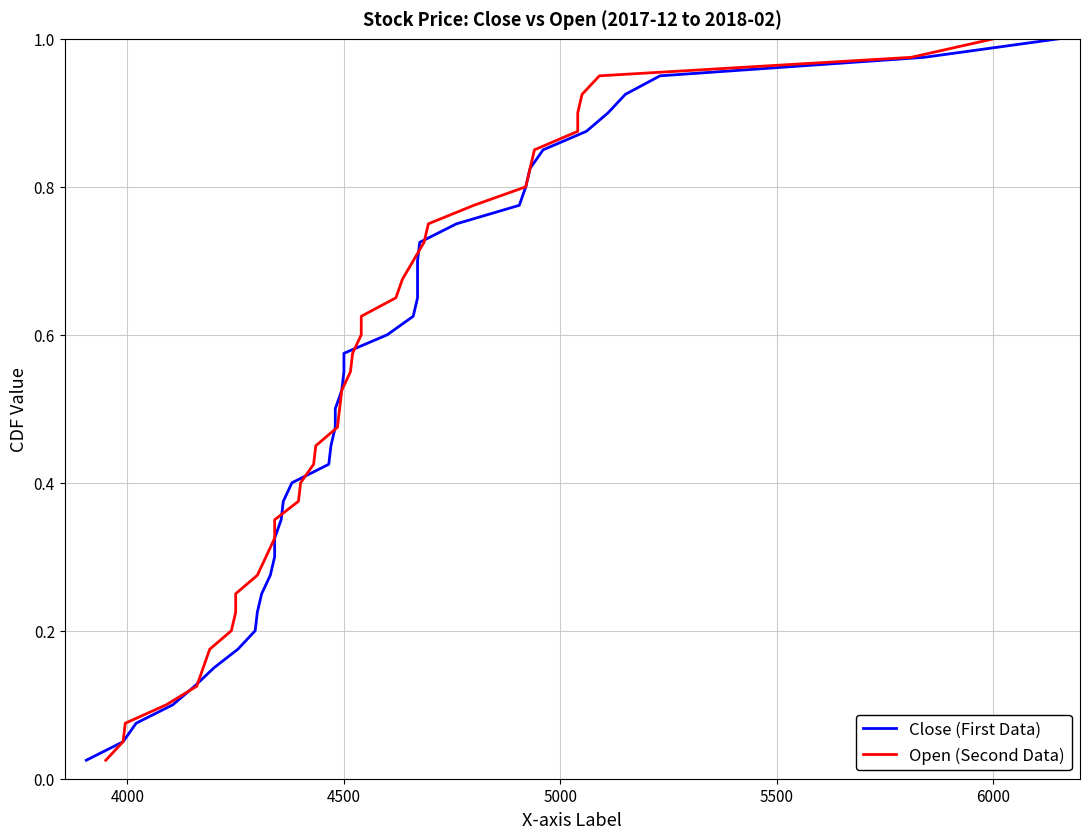

Does the chart display data point markers on the line(s)?

No